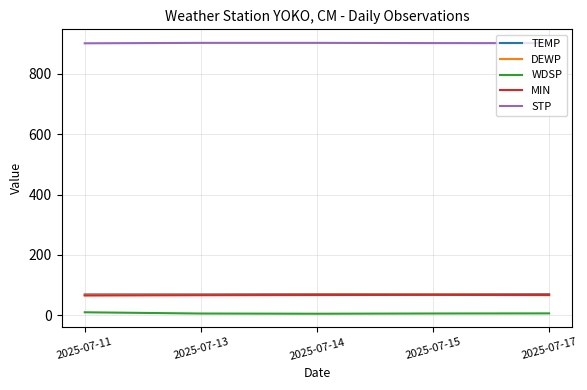

True or false: WDSP and TEMP cross at least once.

False